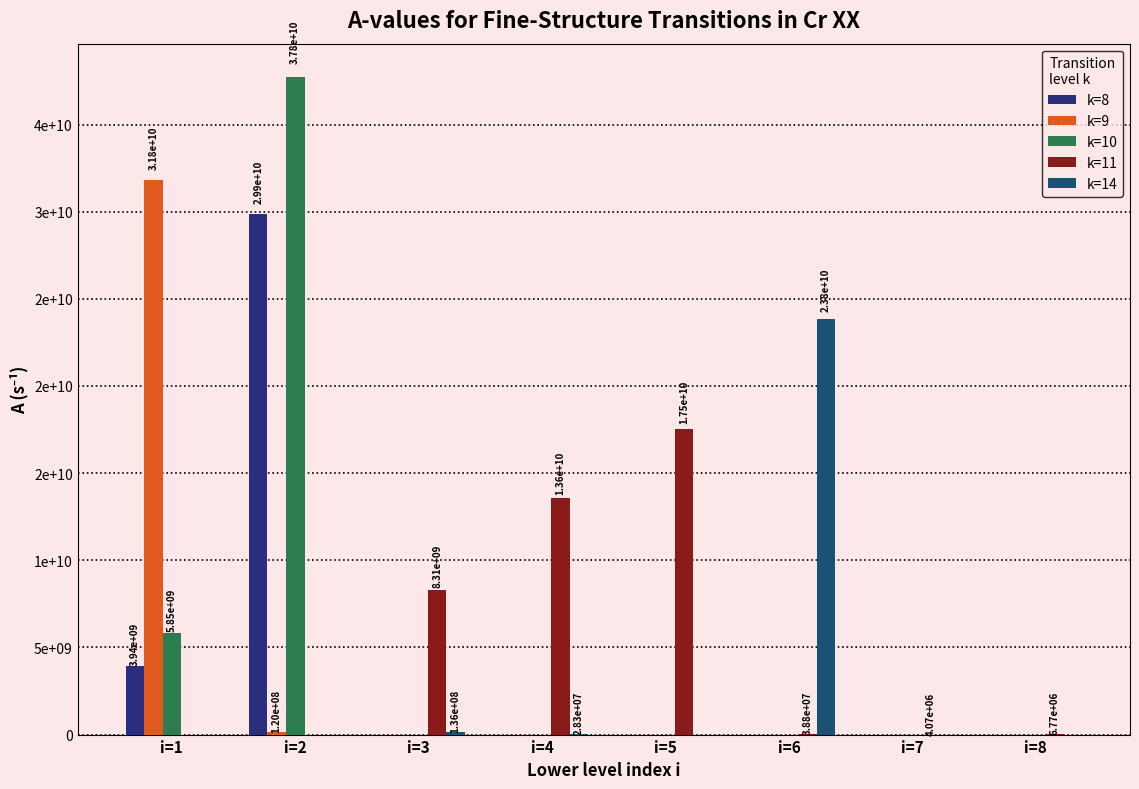

What are all the series names shown in the legend?

k=8, k=9, k=10, k=11, k=14